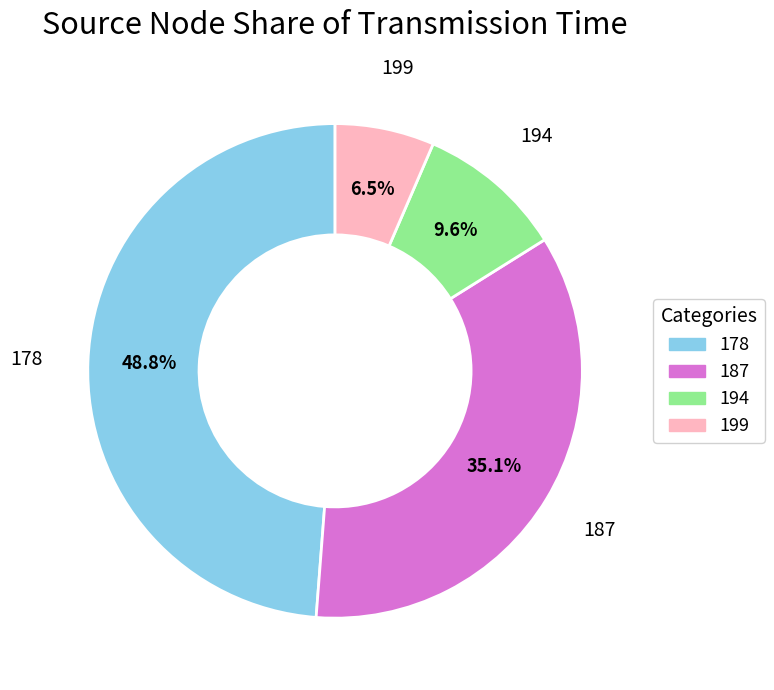

Is there a majority slice in this chart?

No